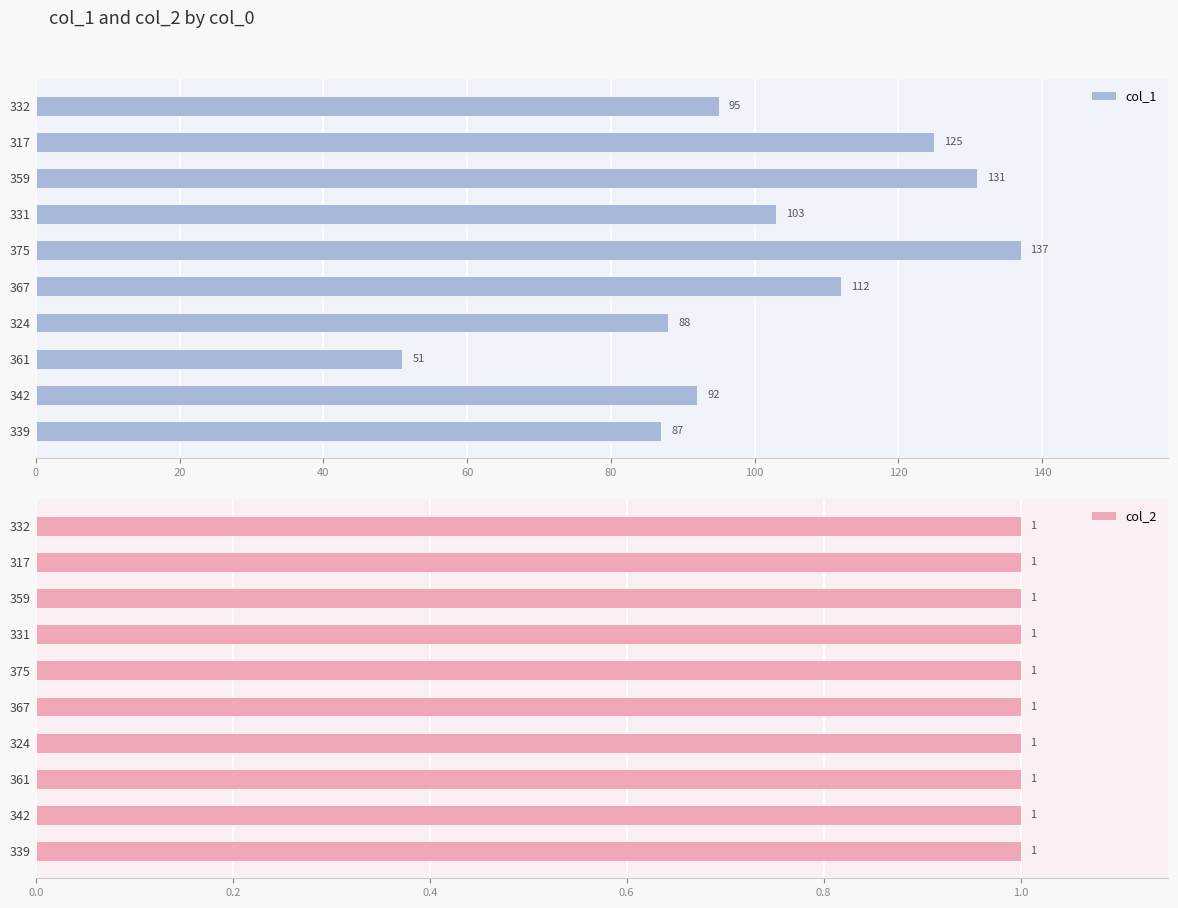

Is it true that col_1 equals 51 at 361?

True